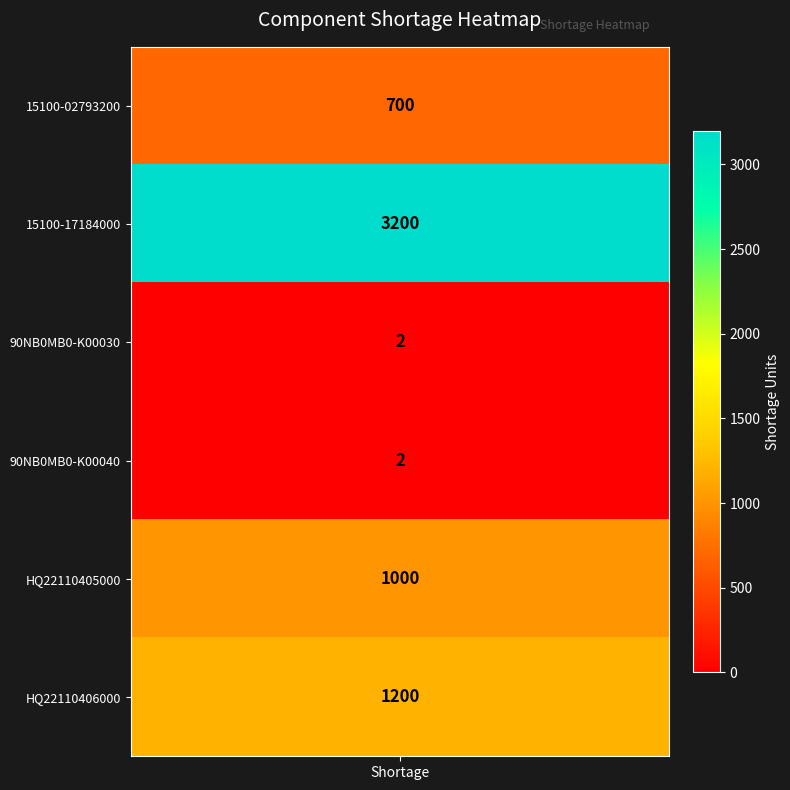

The chart shows a value of 4543 at 1. True or false?

False